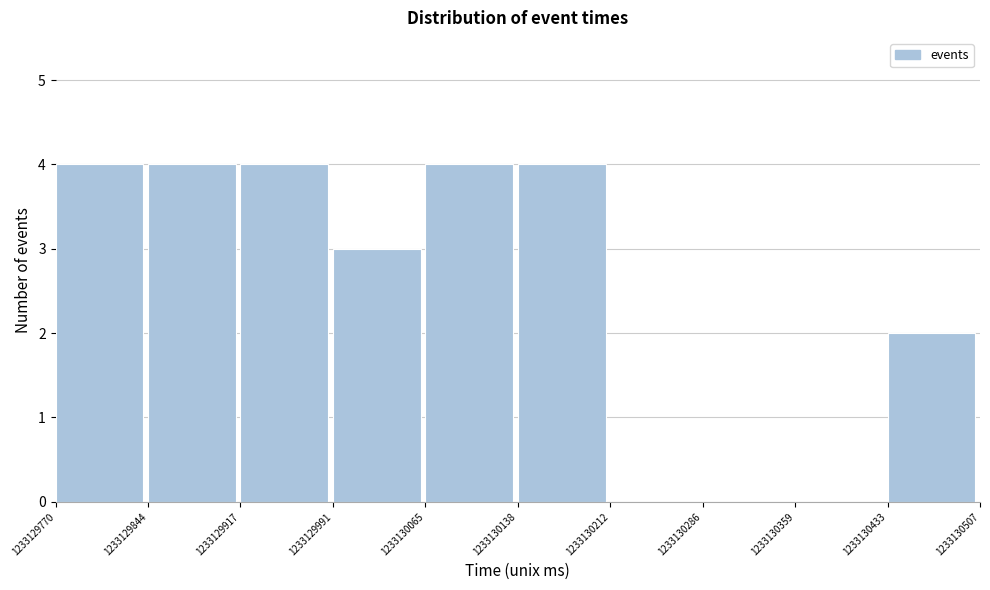

What is the height of the bar covering 1233130138 to 1233130212 on the x-axis? The values are not printed on the chart, so give them approximately, as read against the axis.

4